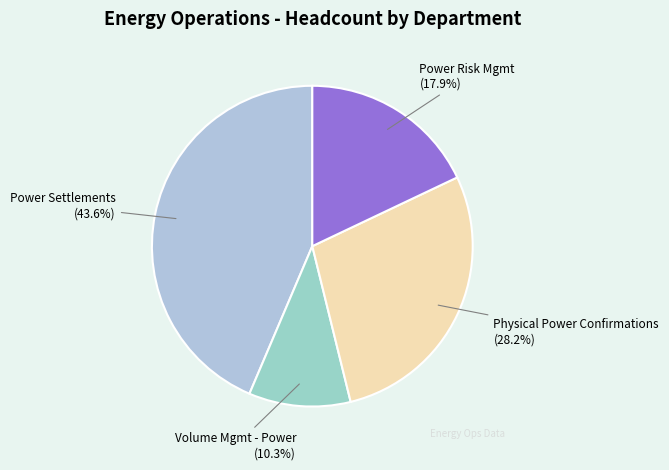

How many segments does this pie chart have?

4